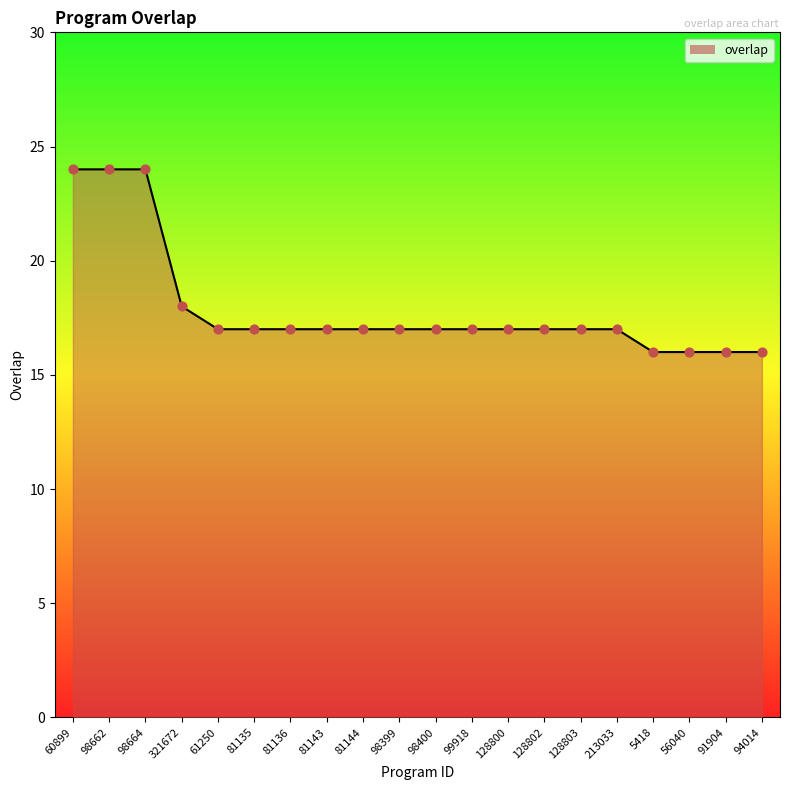

Between 81135 and 94014, which is larger?

81135